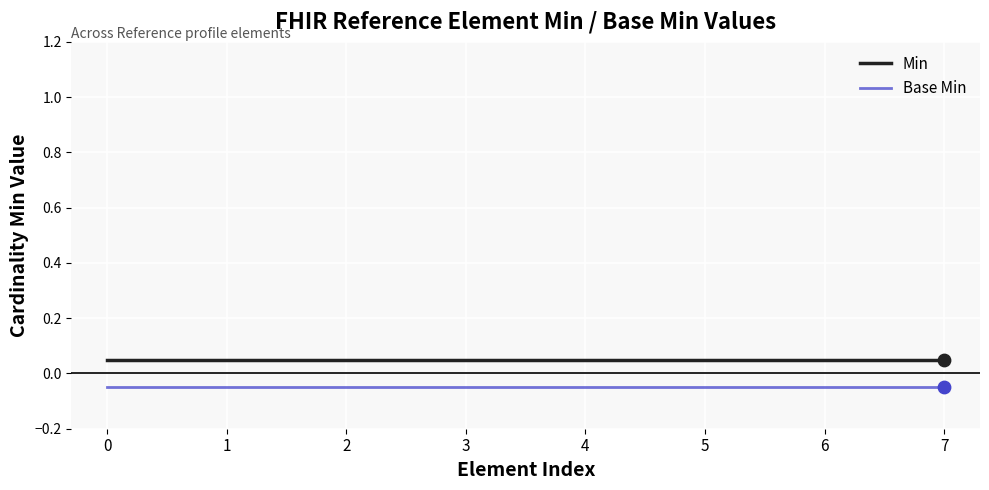

Is the value of Min at 7 greater than the value of Base Min at 3?

Yes